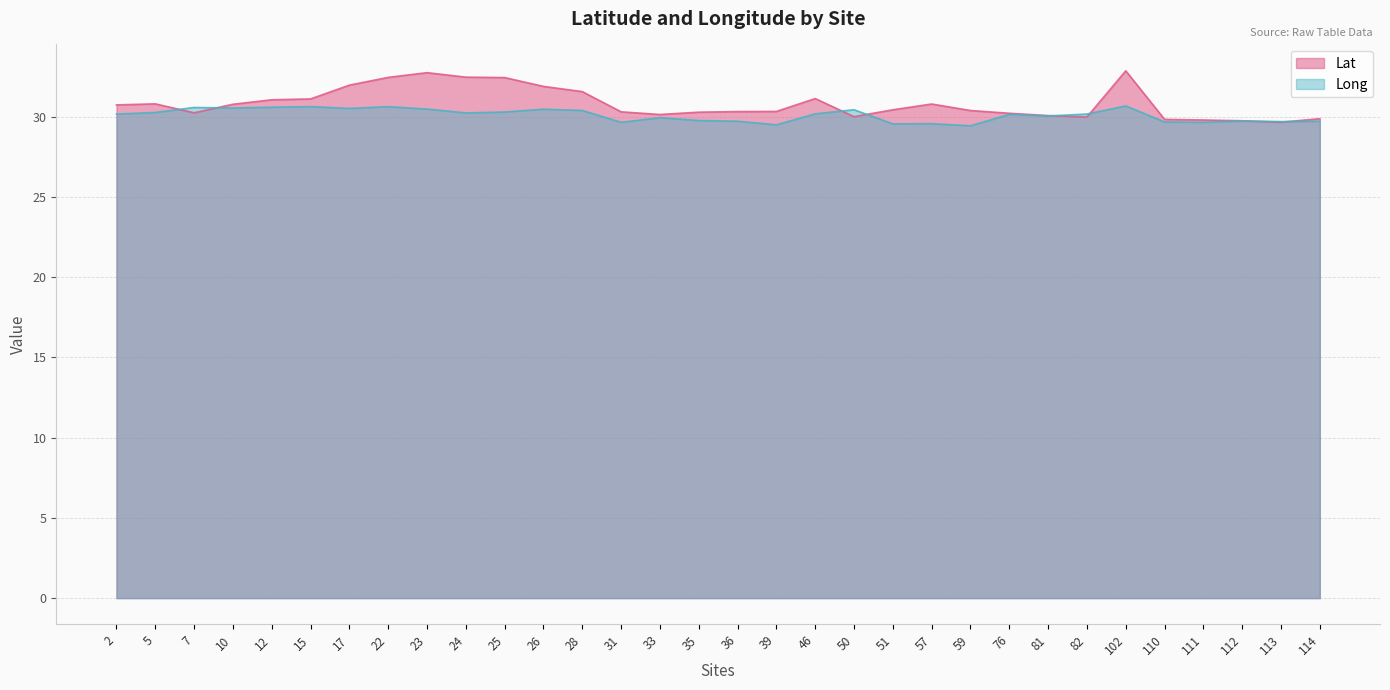

Does the chart have visible grid lines?

Yes